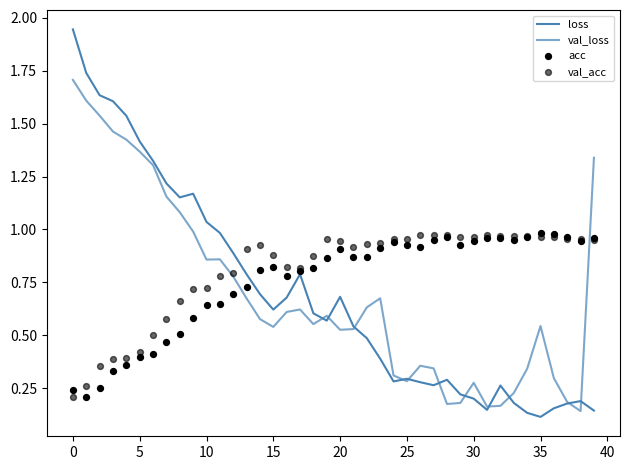

Which series has the largest total across all categories?

val_acc